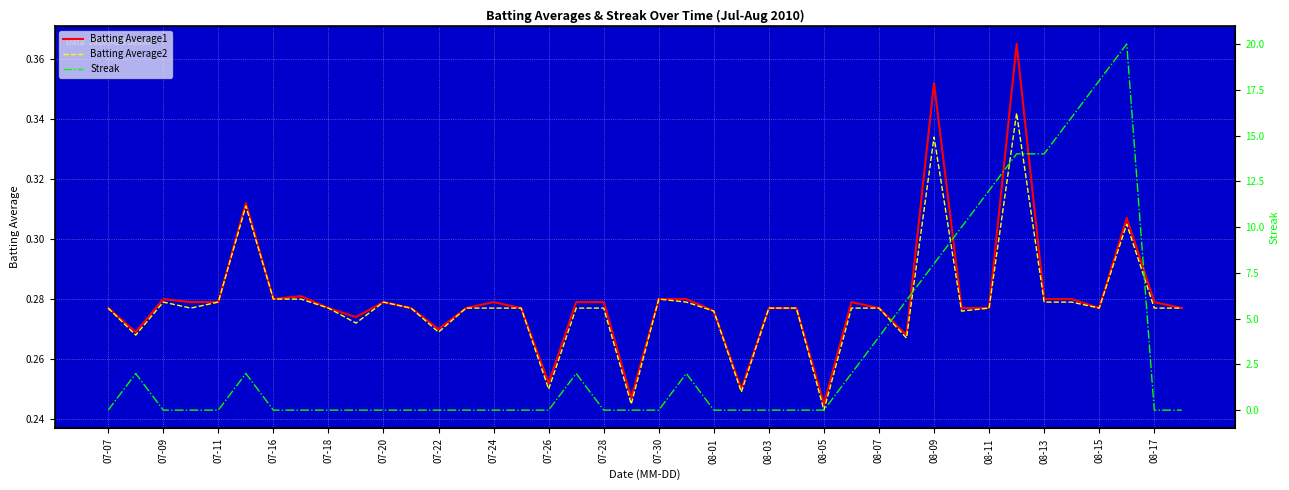

What is the value of the Batting Average1 point at the 17th from the left?

0.3